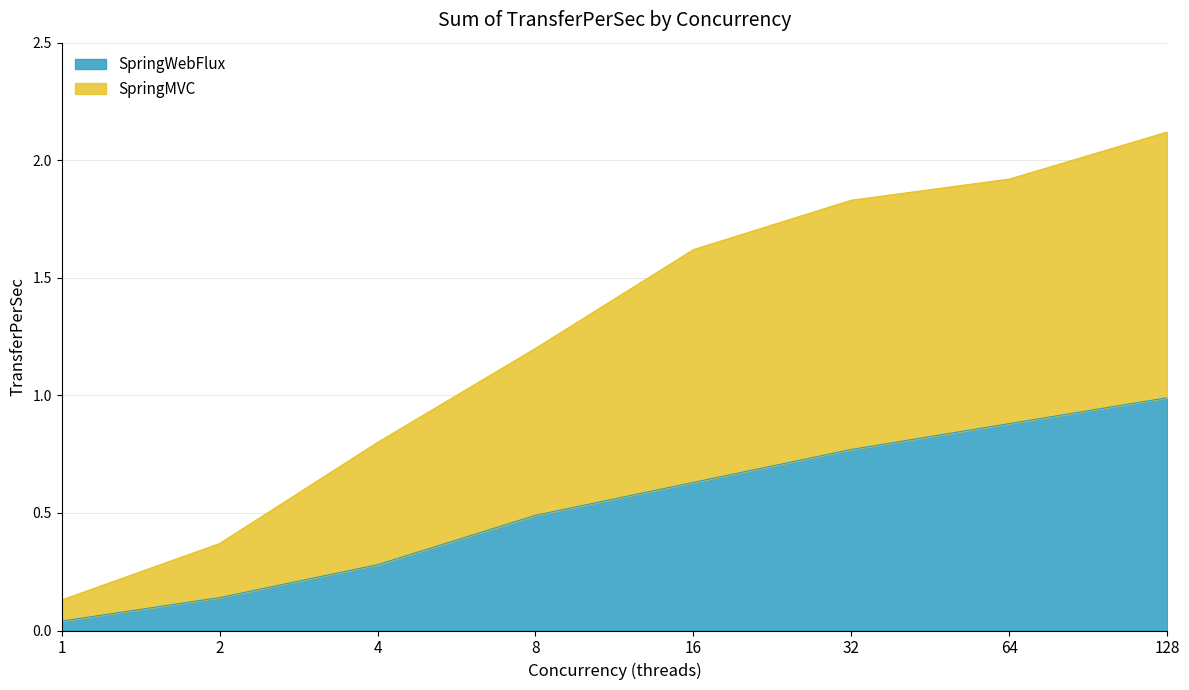

Reading left to right, transcribe all the data shown in this chart.

SpringMVC: 1=0.1	2=0.4	4=0.8	8=1.2	16=1.6	32=1.8	64=1.9	128=2.1
SpringWebFlux: 1=0.0	2=0.1	4=0.3	8=0.5	16=0.6	32=0.8	64=0.9	128=1.0